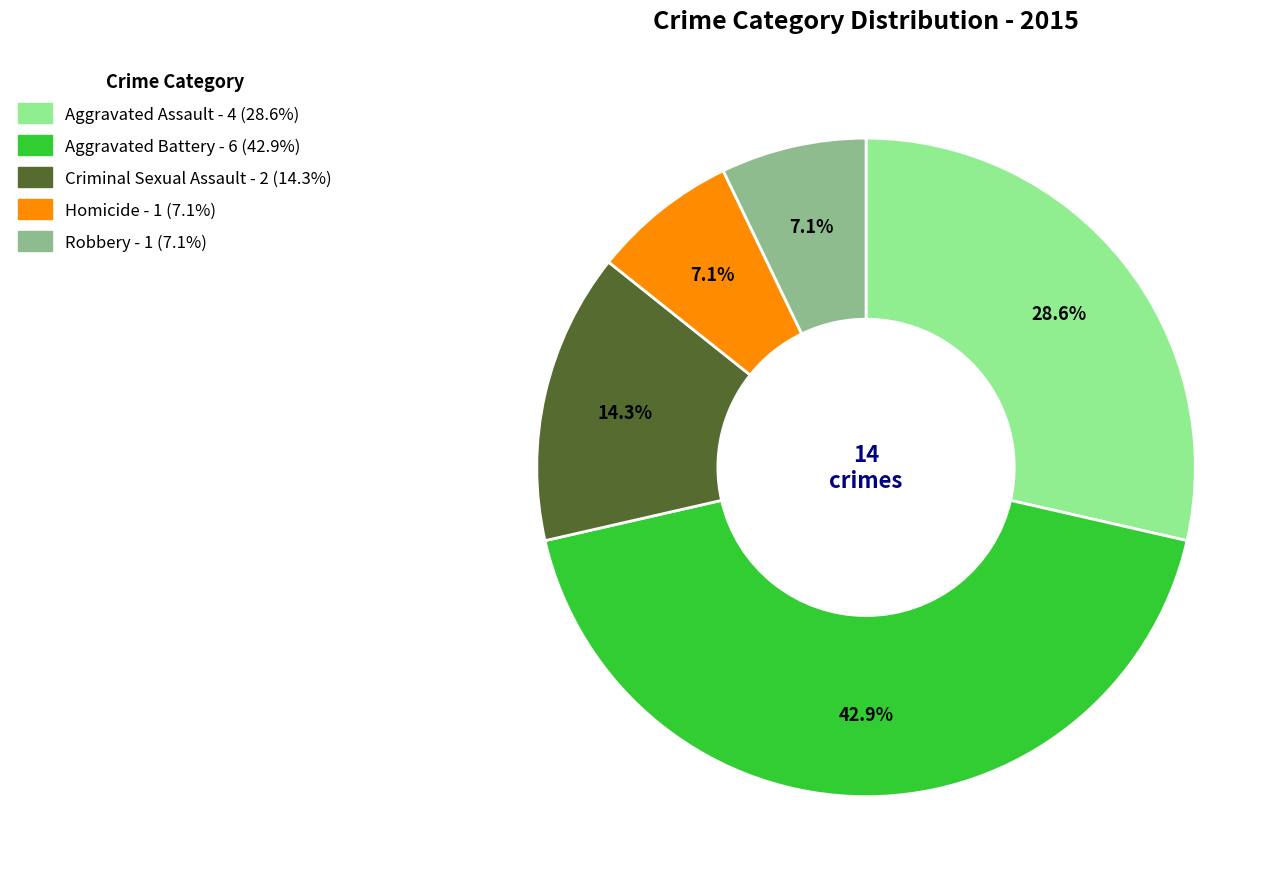

How many slices are in this pie chart?

5